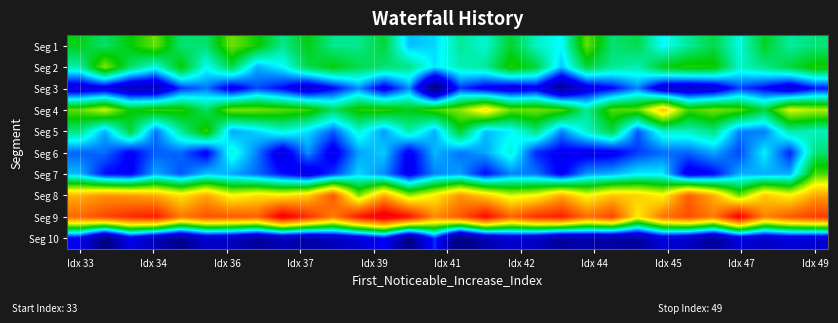

How many data points does each series have?

30